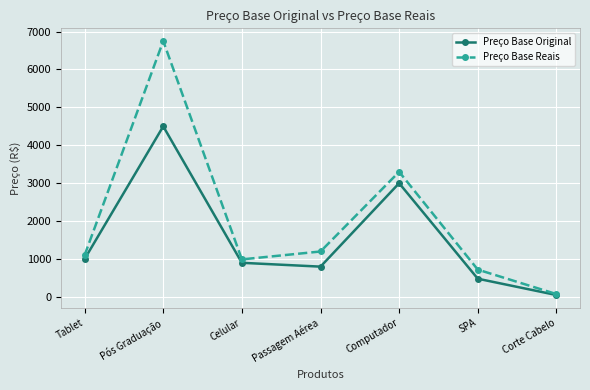

Which category has the lowest value in the Preço Base Original series?

Corte Cabelo